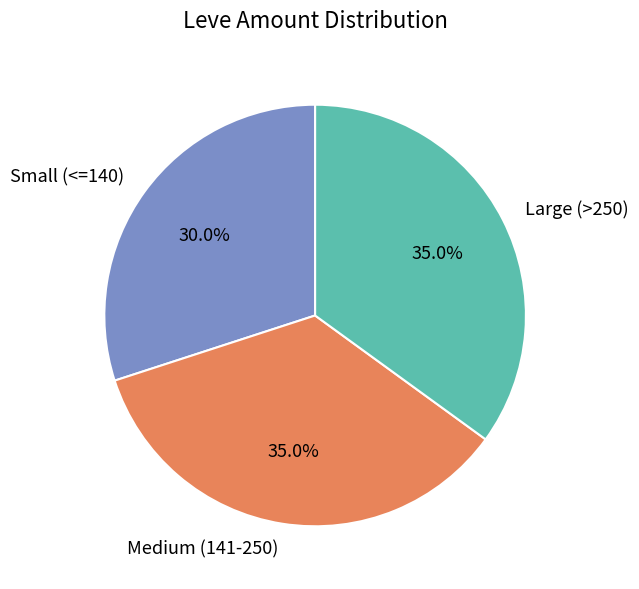

Which category has the smallest portion of the pie?

Small (<=140)